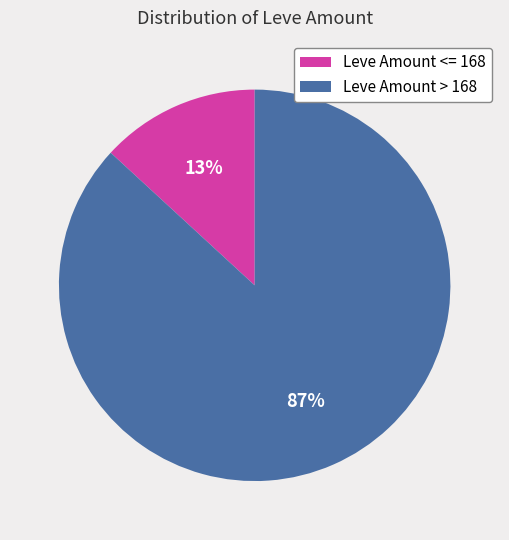

Is there any slice that represents more than half of the pie?

Yes